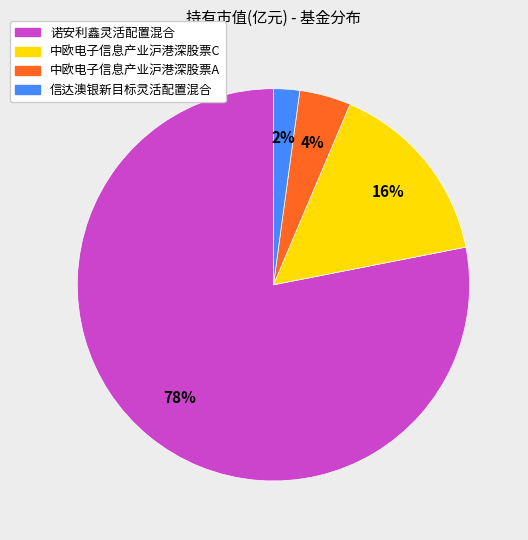

How many segments does this pie chart have?

4